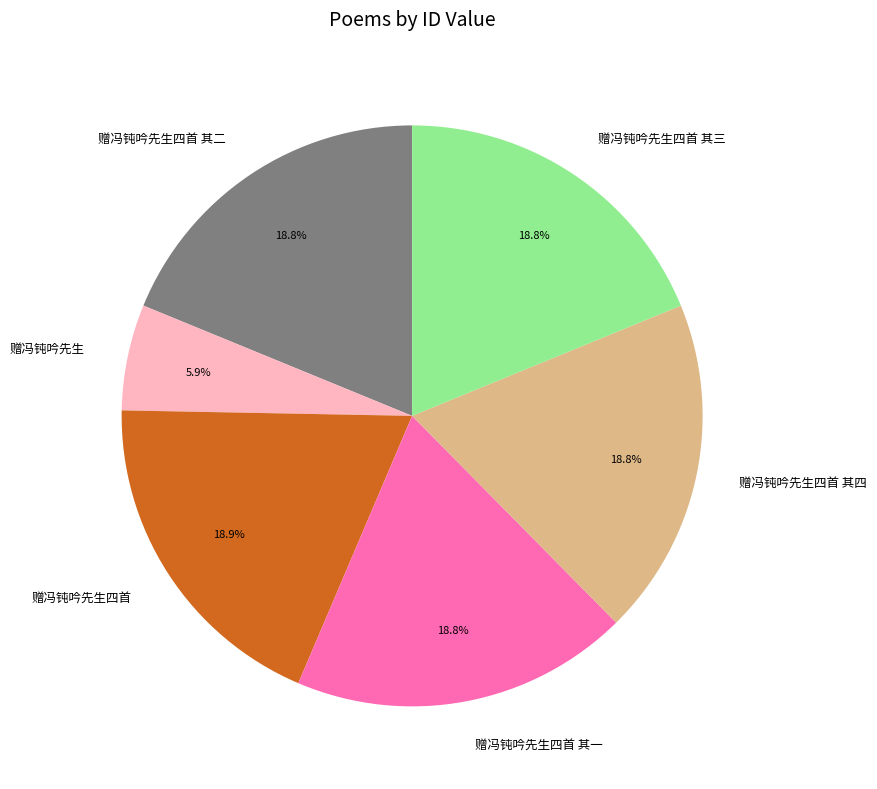

Between 赠冯钝吟先生 and 赠冯钝吟先生四首 其一, which is larger?

赠冯钝吟先生四首 其一